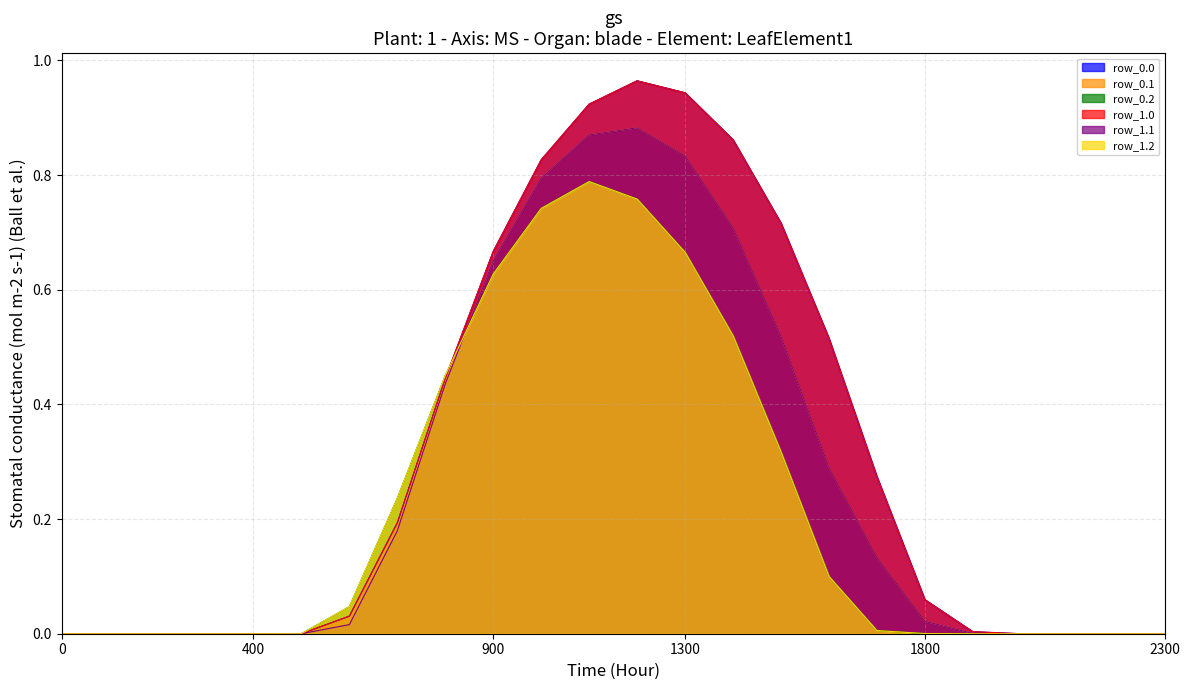

Reading right to left, extract all data points from this chart.

row_0.0: 0.0	0.0	0.0	0.0	0.0	0.1	0.3	0.5	0.7	0.9	0.9	1.0	0.9	0.8	0.7	0.4	0.2	0.0	0.0	0.0	0.0	0.0	0.0	0.0
row_0.1: 0.0	0.0	0.0	0.0	0.0	0.0	0.1	0.3	0.5	0.7	0.8	0.9	0.9	0.8	0.7	0.4	0.2	0.0	0.0	0.0	0.0	0.0	0.0	0.0
row_0.2: 0.0	0.0	0.0	0.0	0.0	0.0	0.0	0.1	0.3	0.5	0.7	0.8	0.8	0.7	0.6	0.5	0.2	0.0	0.0	0.0	0.0	0.0	0.0	0.0
row_1.0: 0.0	0.0	0.0	0.0	0.0	0.1	0.3	0.5	0.7	0.9	0.9	1.0	0.9	0.8	0.7	0.4	0.2	0.0	0.0	0.0	0.0	0.0	0.0	0.0
row_1.1: 0.0	0.0	0.0	0.0	0.0	0.0	0.1	0.3	0.5	0.7	0.8	0.9	0.9	0.8	0.7	0.4	0.2	0.0	0.0	0.0	0.0	0.0	0.0	0.0
row_1.2: 0.0	0.0	0.0	0.0	0.0	0.0	0.0	0.1	0.3	0.5	0.7	0.8	0.8	0.7	0.6	0.5	0.2	0.0	0.0	0.0	0.0	0.0	0.0	0.0